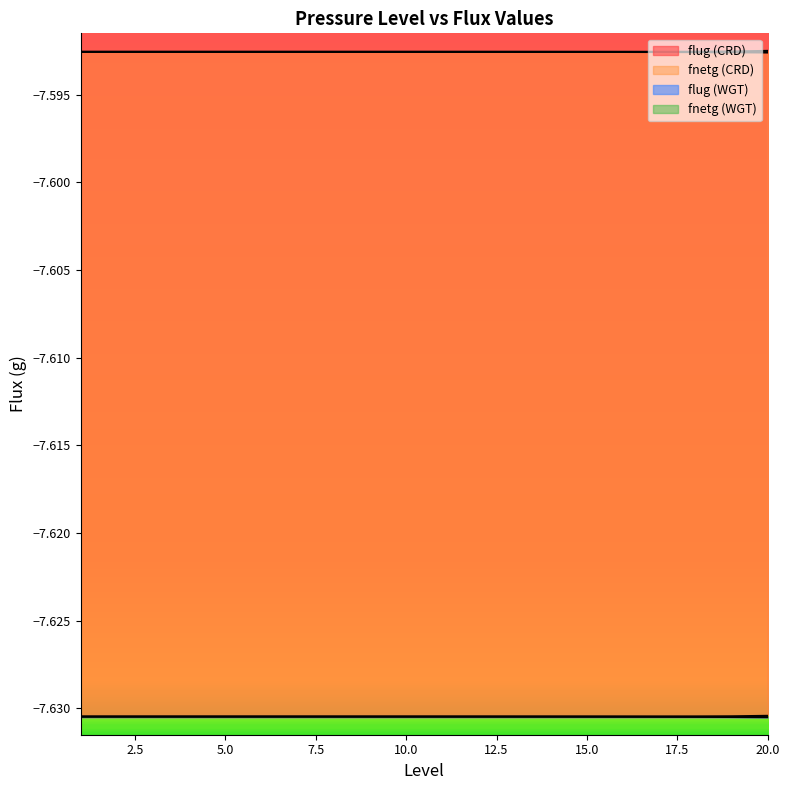

The value of flug (WGT) at 16 is -12.2. True or false?

False